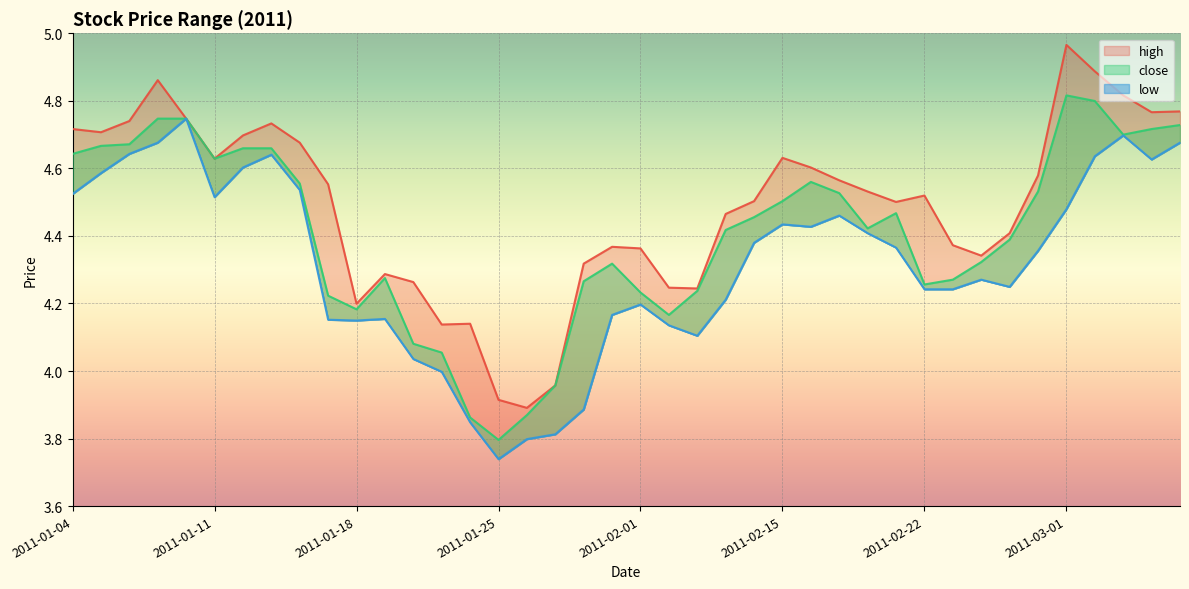

What is the label of the 10th point from the right?

2011-02-22